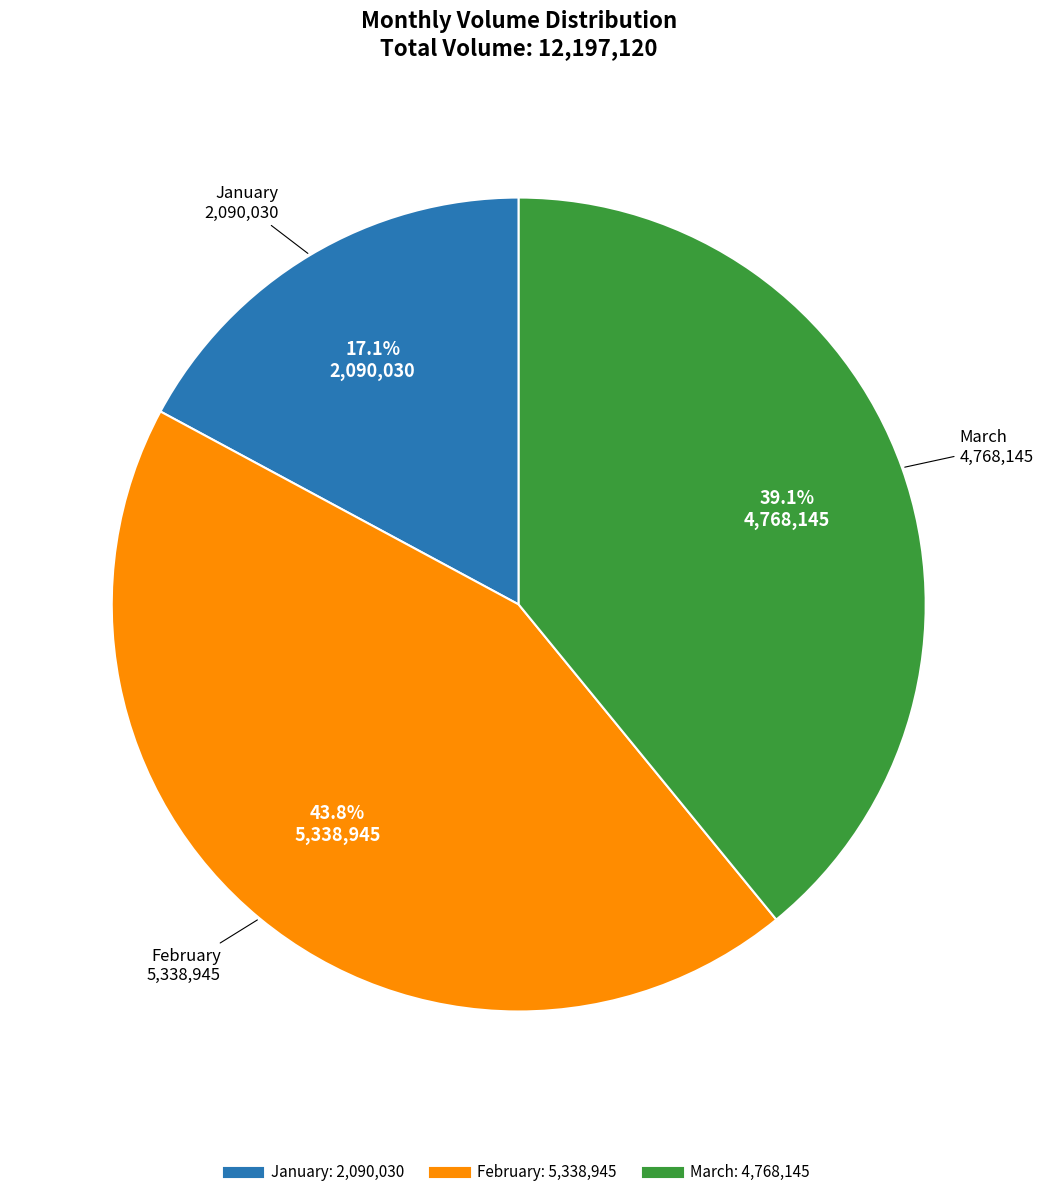

To the nearest percent, what is the average slice percentage?

33%